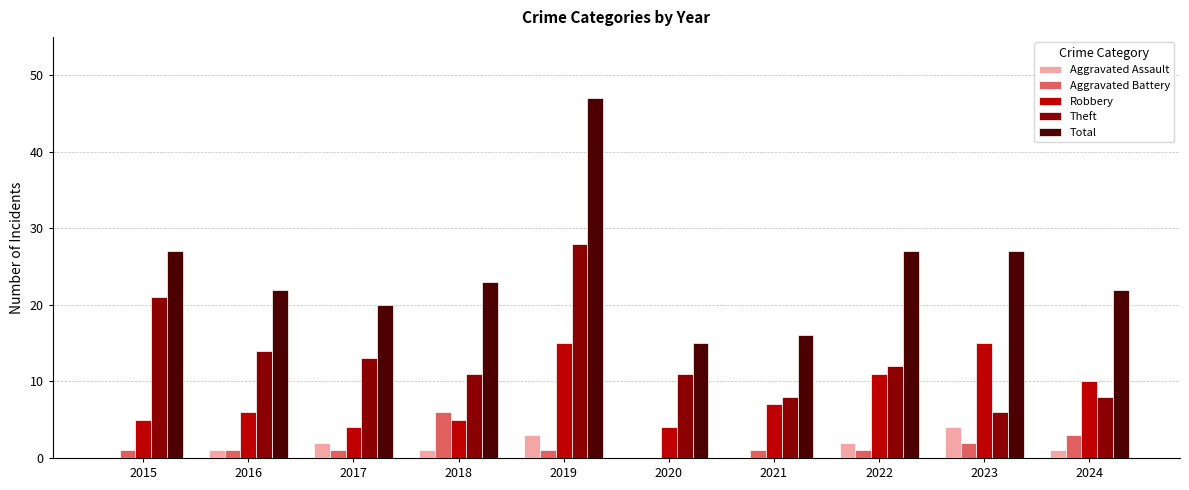

What are all the series names shown in the legend?

Aggravated Assault, Aggravated Battery, Robbery, Theft, Total